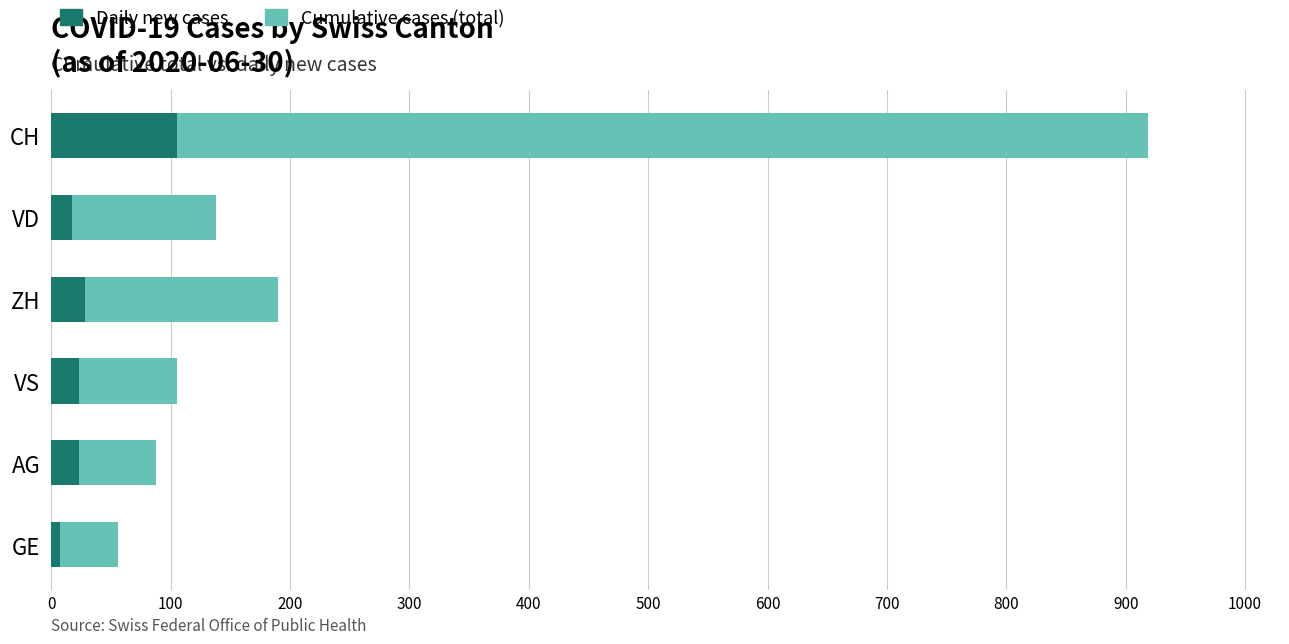

What is the total value across all series at AG?

88